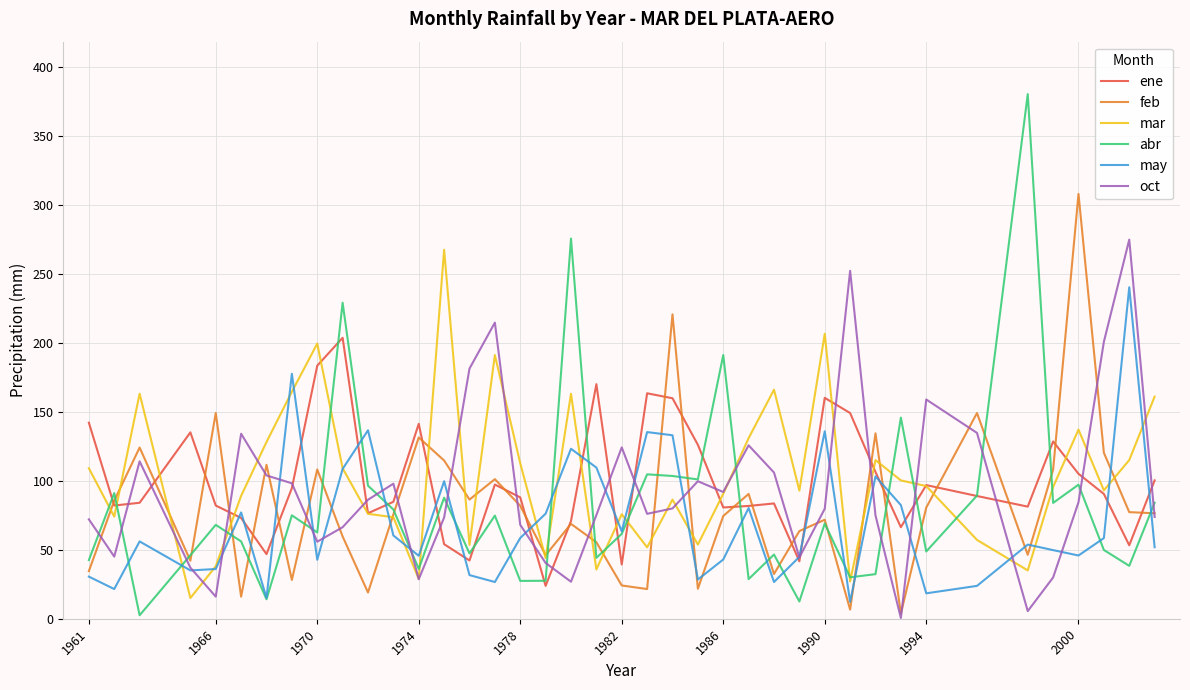

What is the maximum value shown in the chart?

380.0